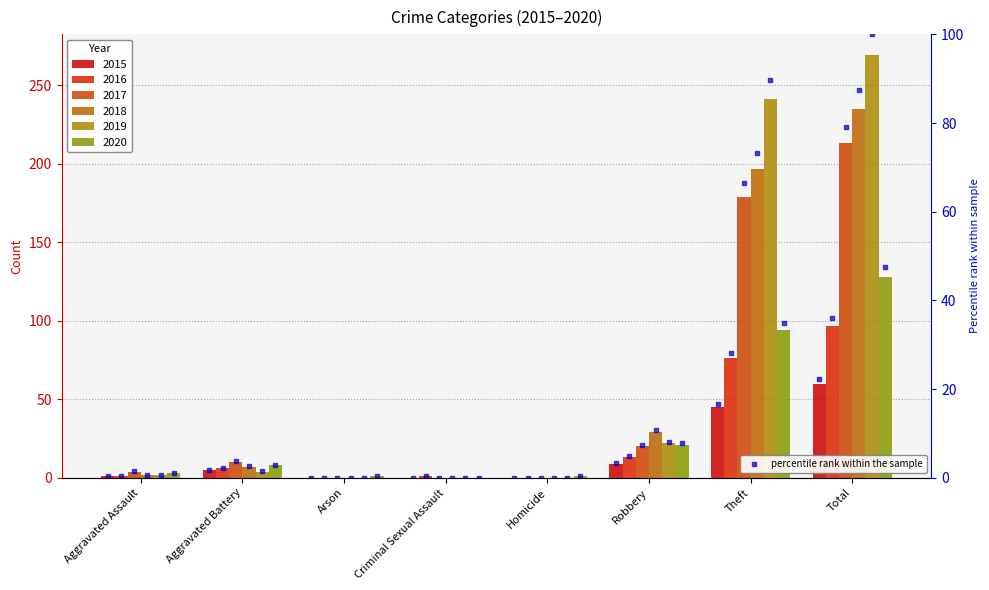

Between Aggravated Assault and Aggravated Battery, which series saw the biggest shift?

2017